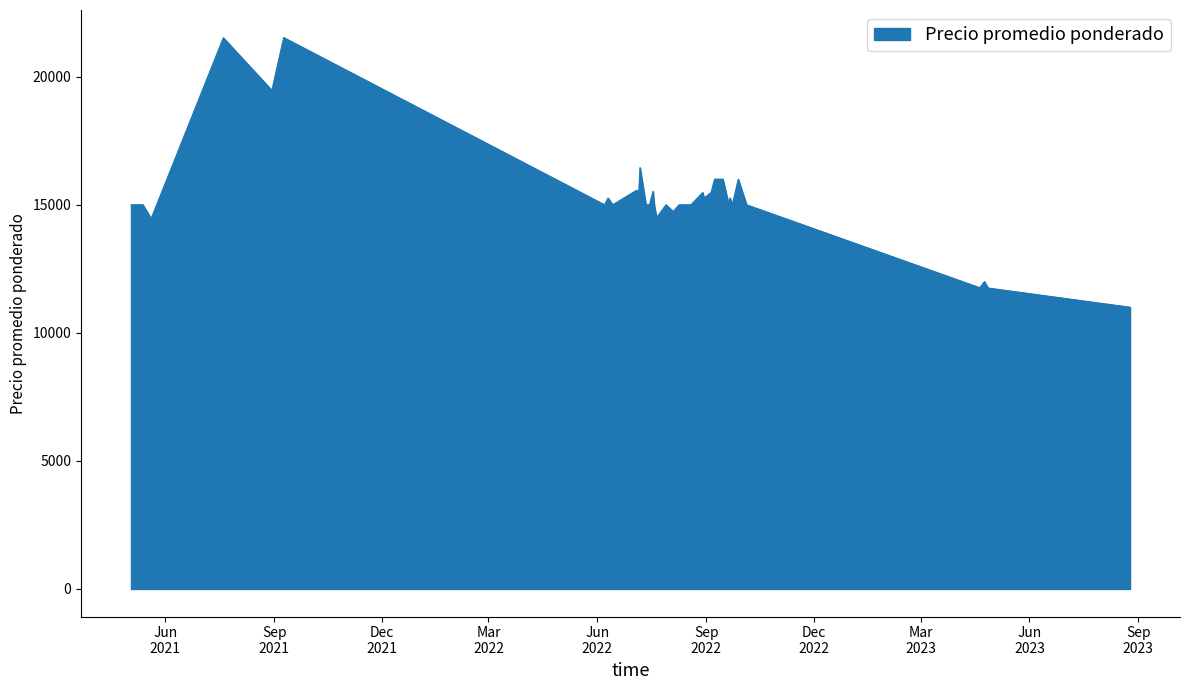

What is the minimum value shown in the chart?

11000